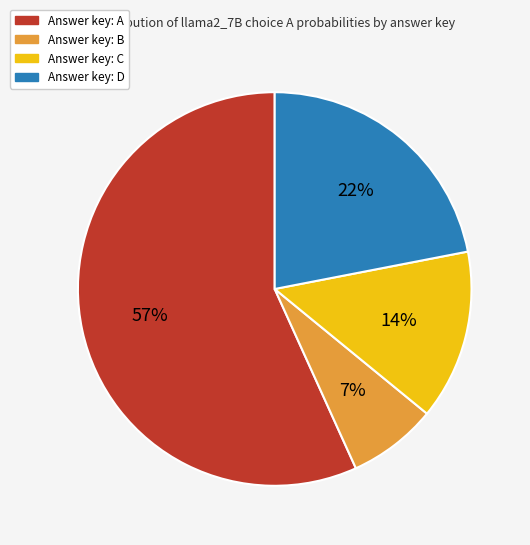

Is there a majority slice in this chart?

Yes